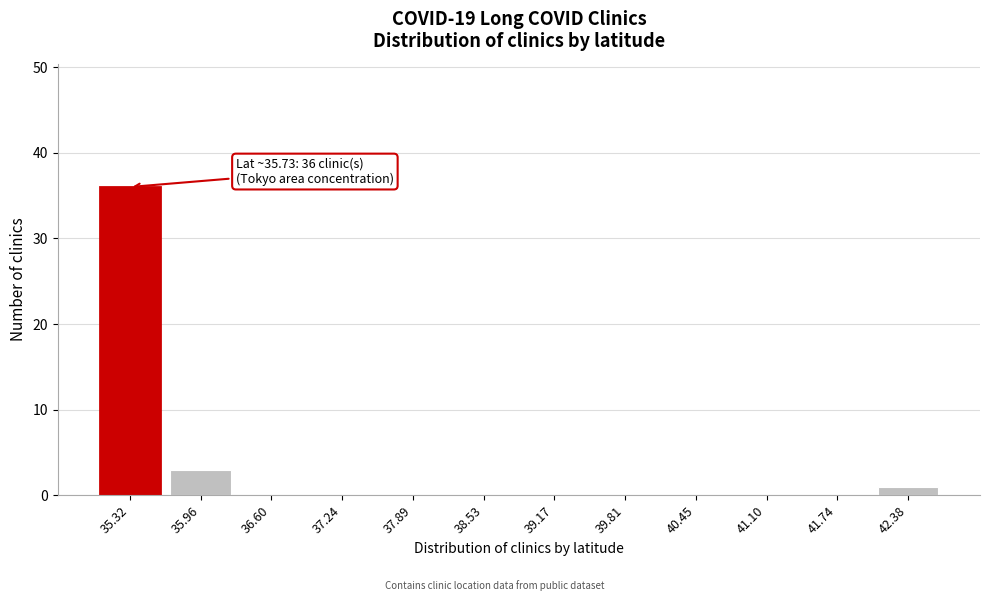

Reading right to left, list all the values displayed in this chart.

42.38=1	41.74=0	41.10=0	40.45=0	39.81=0	39.17=0	38.53=0	37.89=0	37.24=0	36.60=0	35.96=3	35.32=36